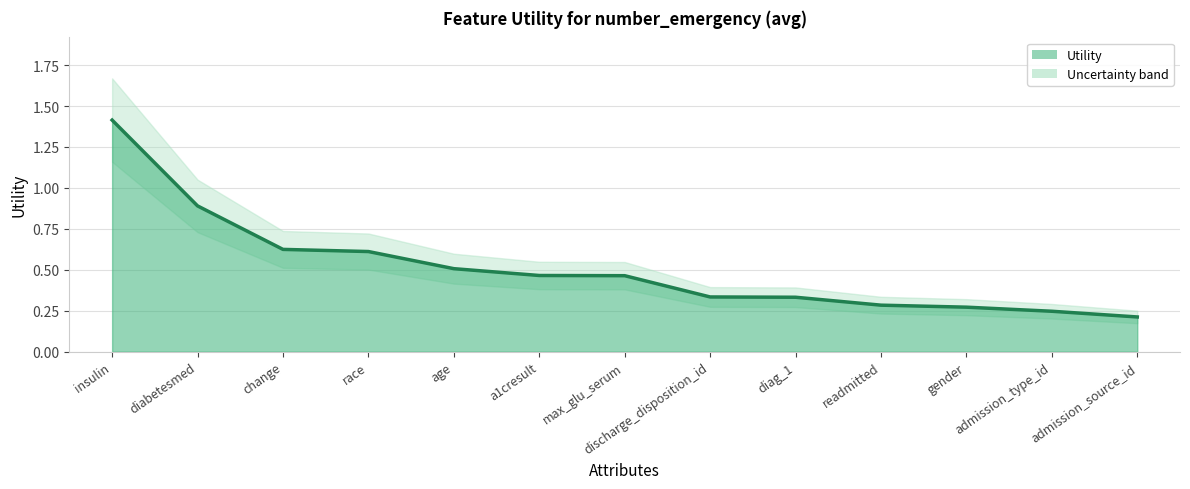

True or false: the data has more than 0 interior local peaks.

False